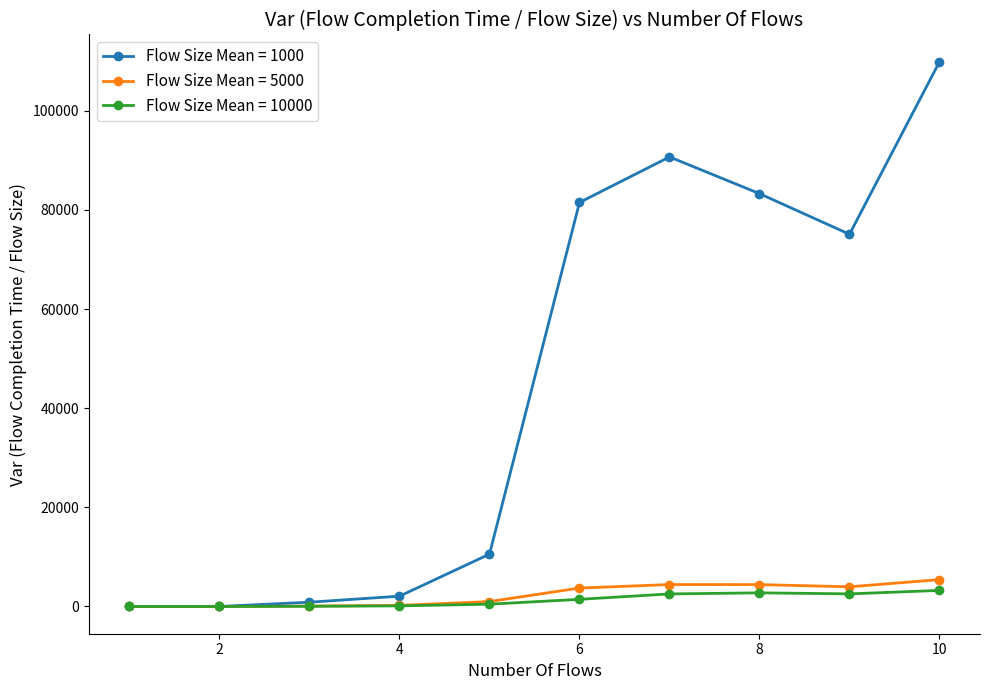

What is the difference between the maximum and second lowest values in the Flow Size Mean = 1000 series?

109880.1